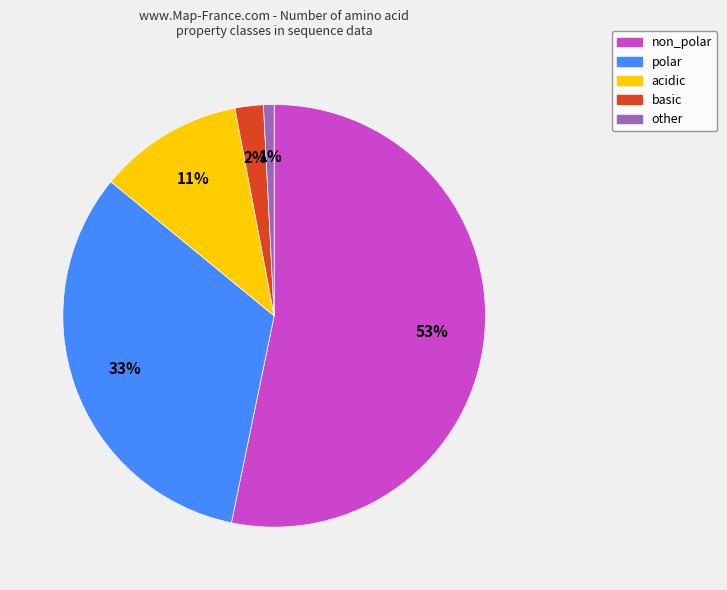

The basic slice represents 2% of the pie. True or false?

True